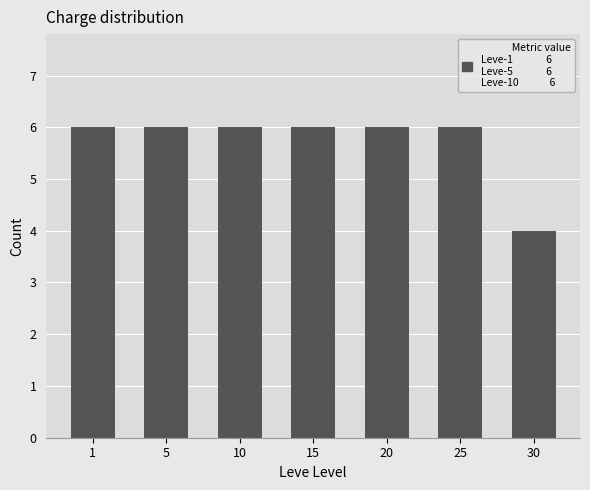

True or false: the data shows 6 at 20.

True